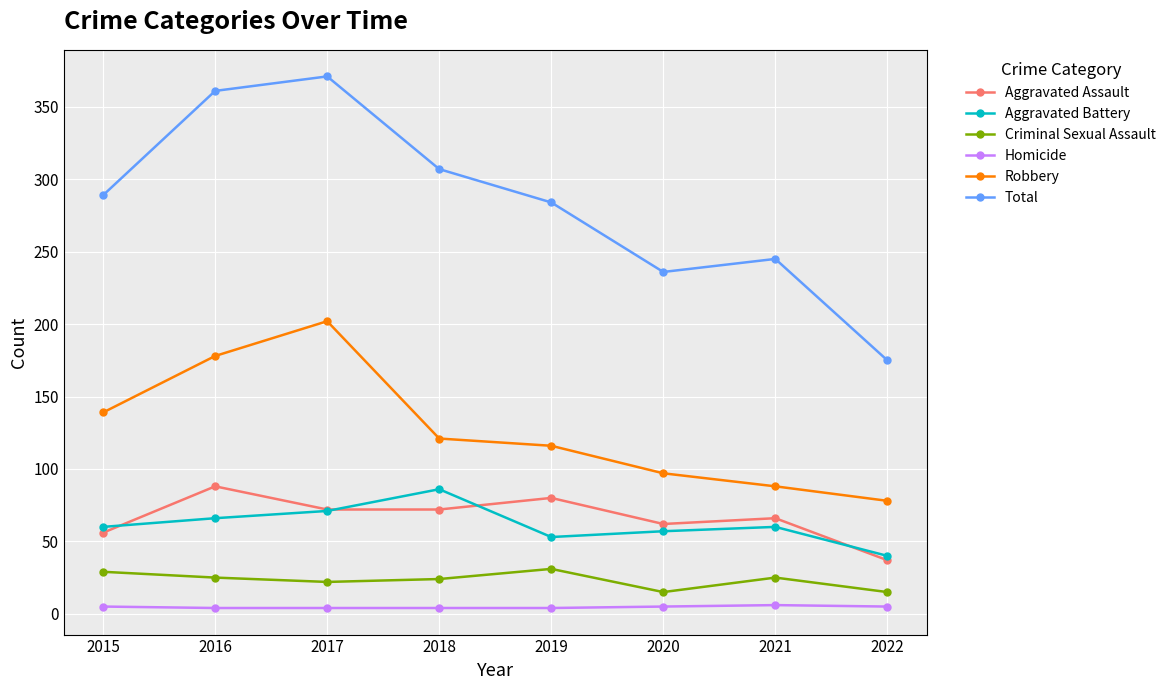

The Criminal Sexual Assault series shows 54 at 2019. True or false?

False